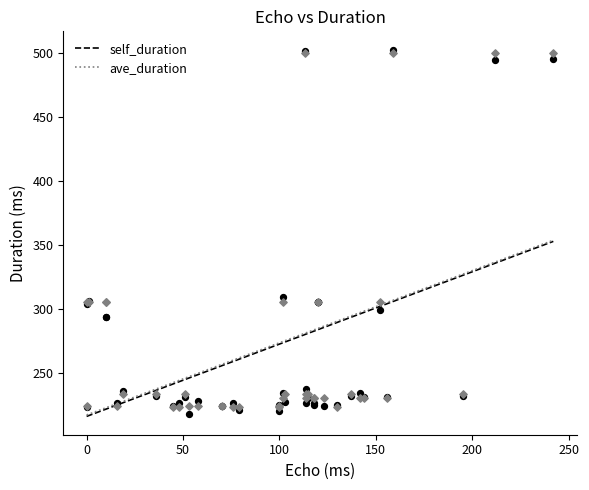

At how many categories does at least one series exceed 330?

4